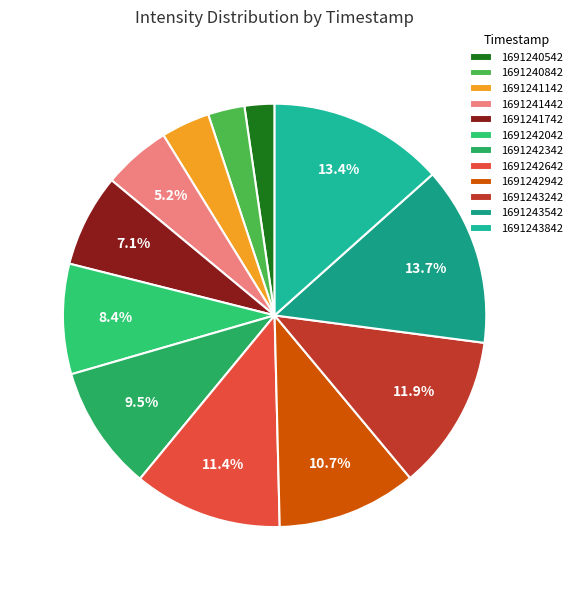

The 1691242042 slice represents 23% of the pie. True or false?

False